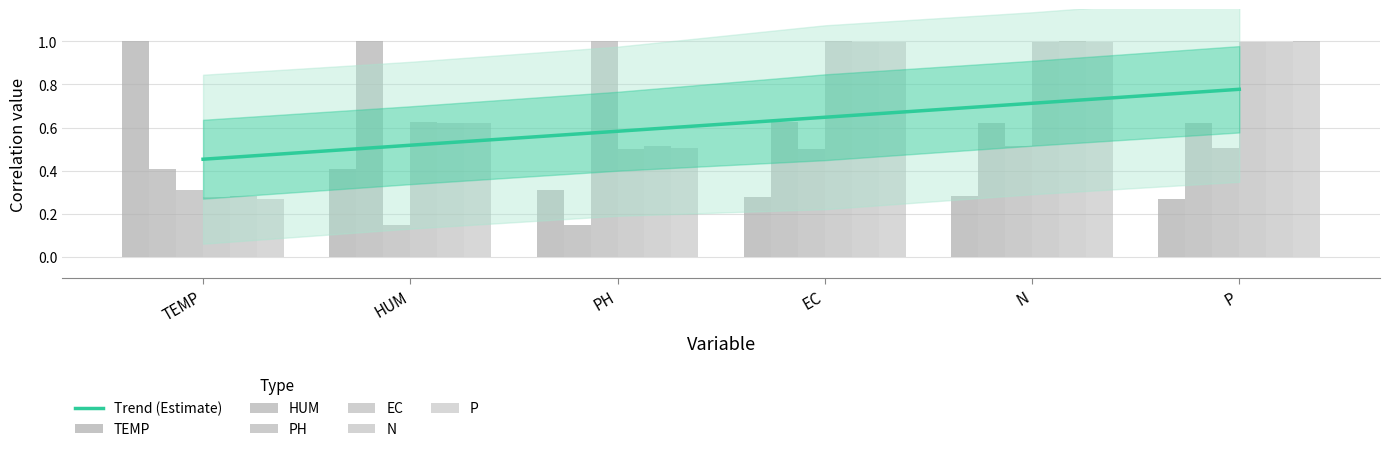

What are all the series names shown in the legend?

TEMP, HUM, PH, EC, N, P